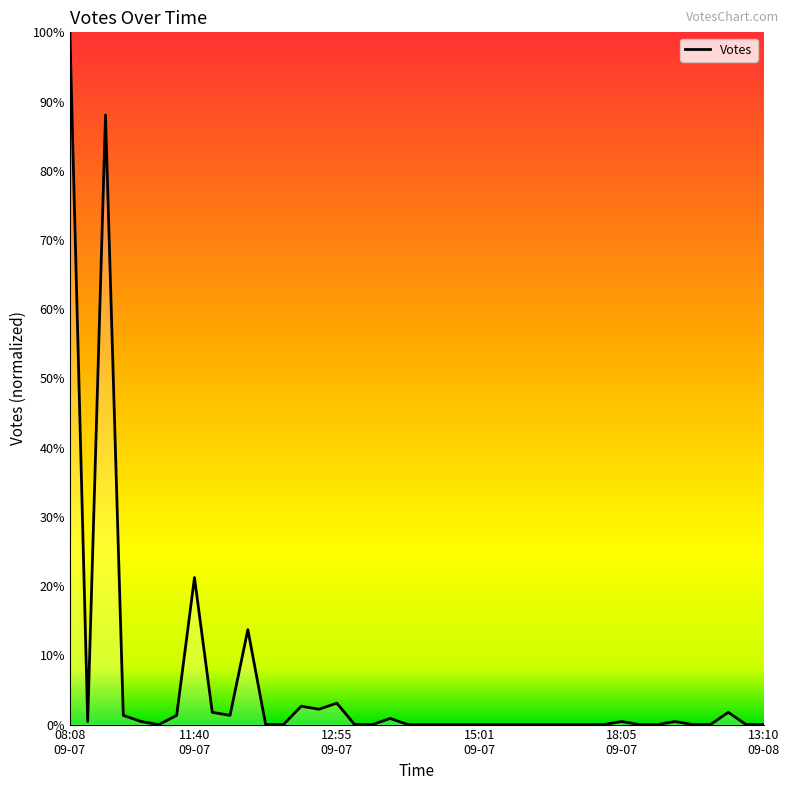

What is the difference between the maximum and minimum values?

100.0